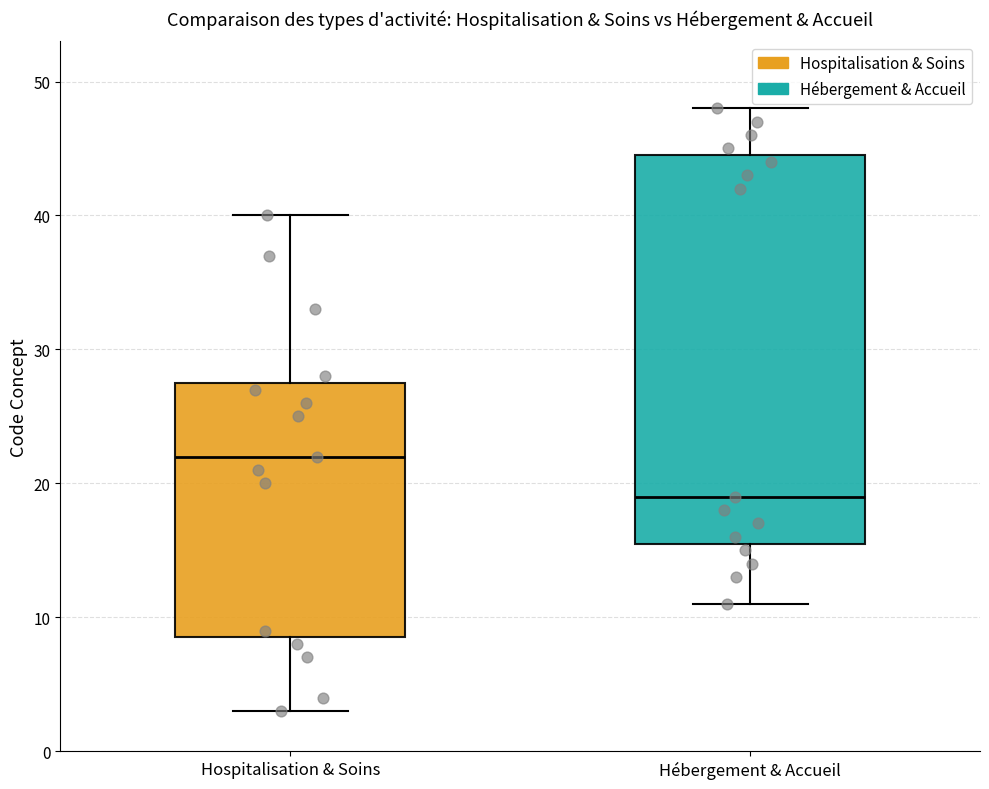

Reading left to right, read every box against the y-axis: the position of its median line, the range the box covers, and the ends of its whiskers. The values are not printed on the chart, so give them approximately, as read against the axis.

Hospitalisation & Soins: median 22, box 9 to 28, whiskers 3 to 40
Hébergement & Accueil: median 19, box 16 to 45, whiskers 11 to 48